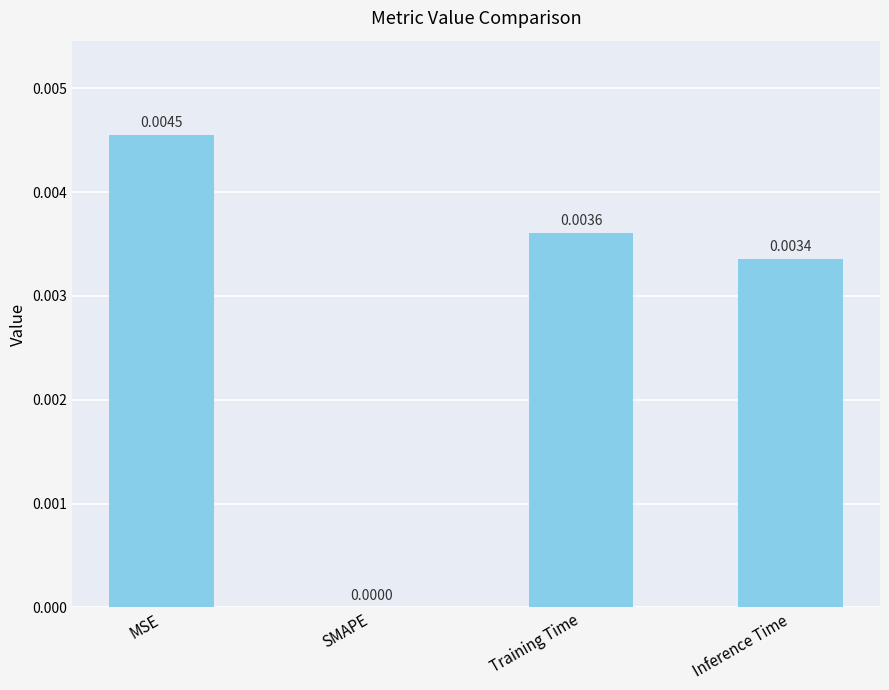

Which has a higher value, MSE or Training Time?

MSE